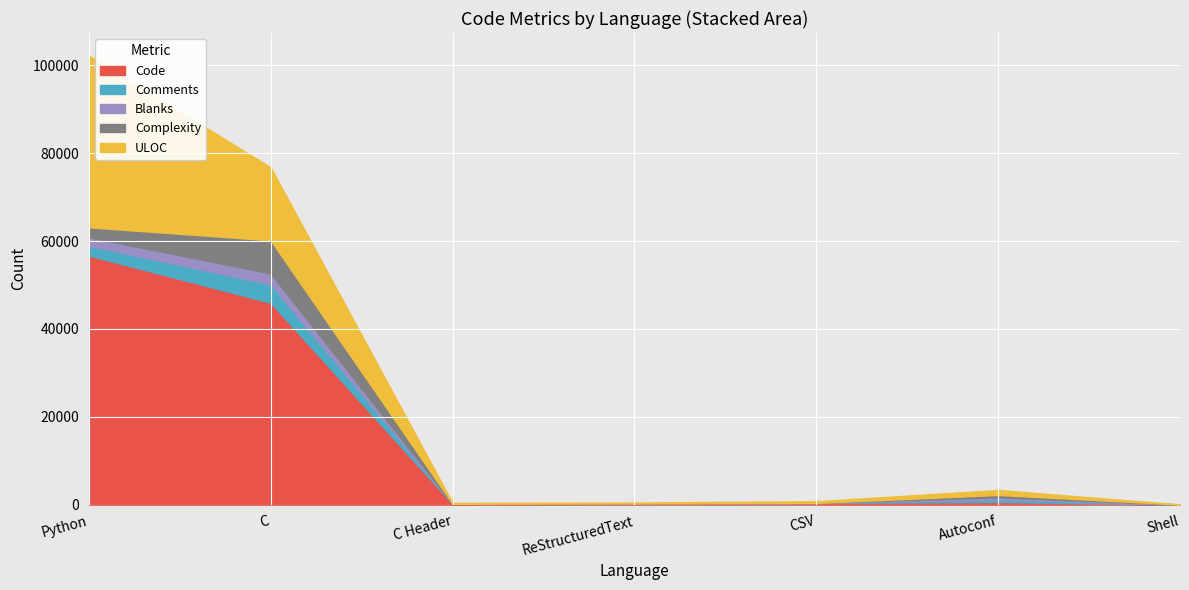

How many distinct data groups are displayed?

5